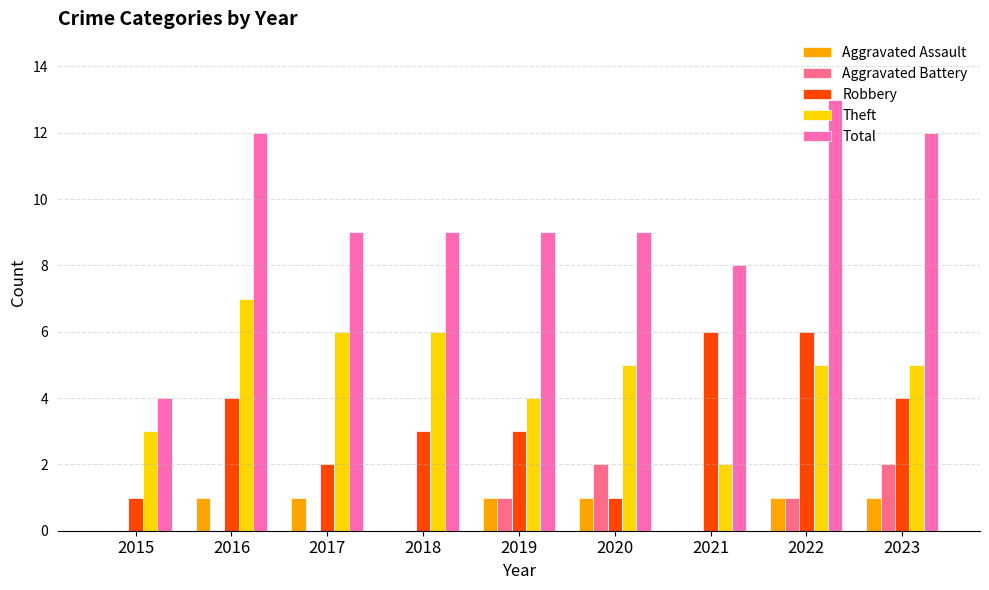

What is the sum of the Aggravated Battery values at 2019 and 2023?

3